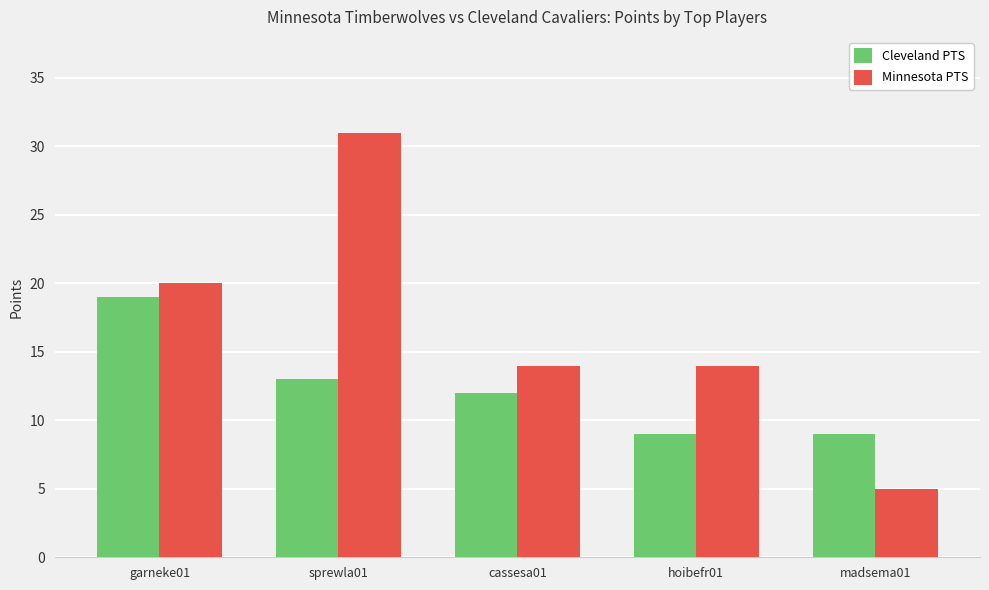

Which series has the largest range (max minus min)?

Minnesota PTS